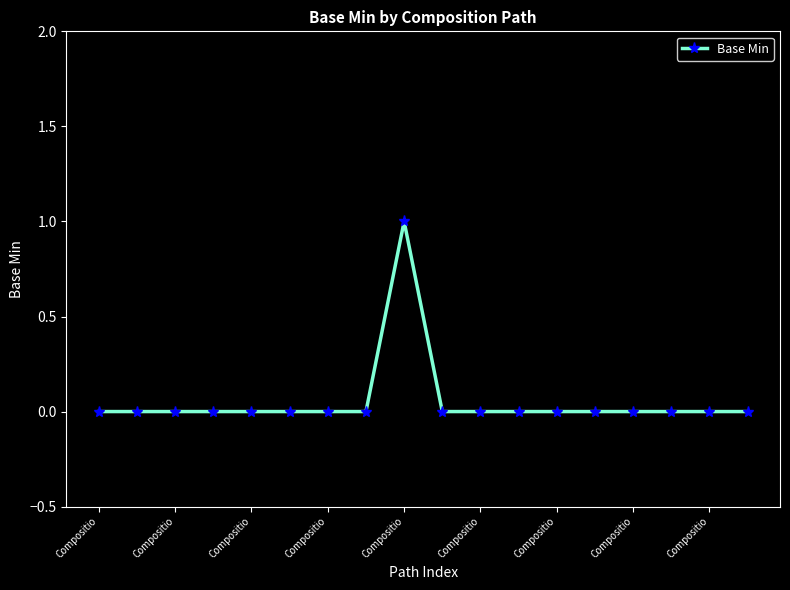

Reading left to right, list all the values displayed in this chart.

0	0	0	0	0	0	0	0	1	0	0	0	0	0	0	0	0	0